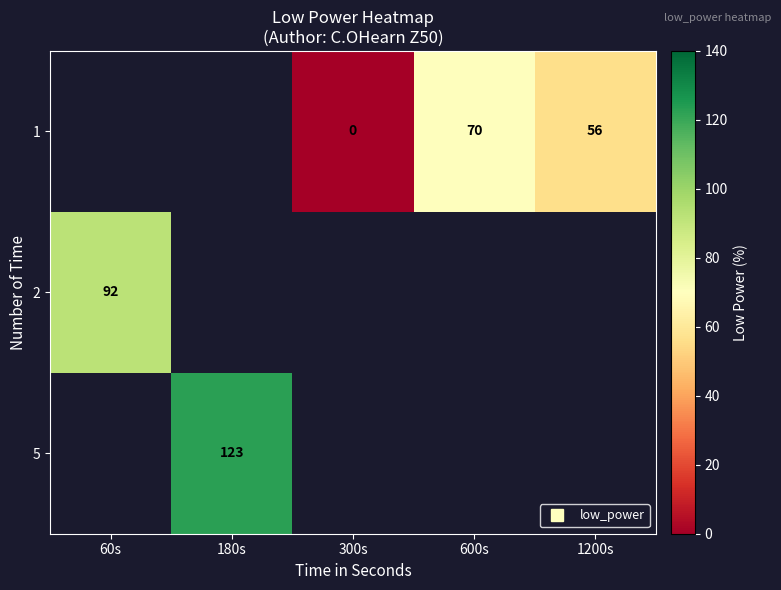

Which series has the widest spread of values?

2